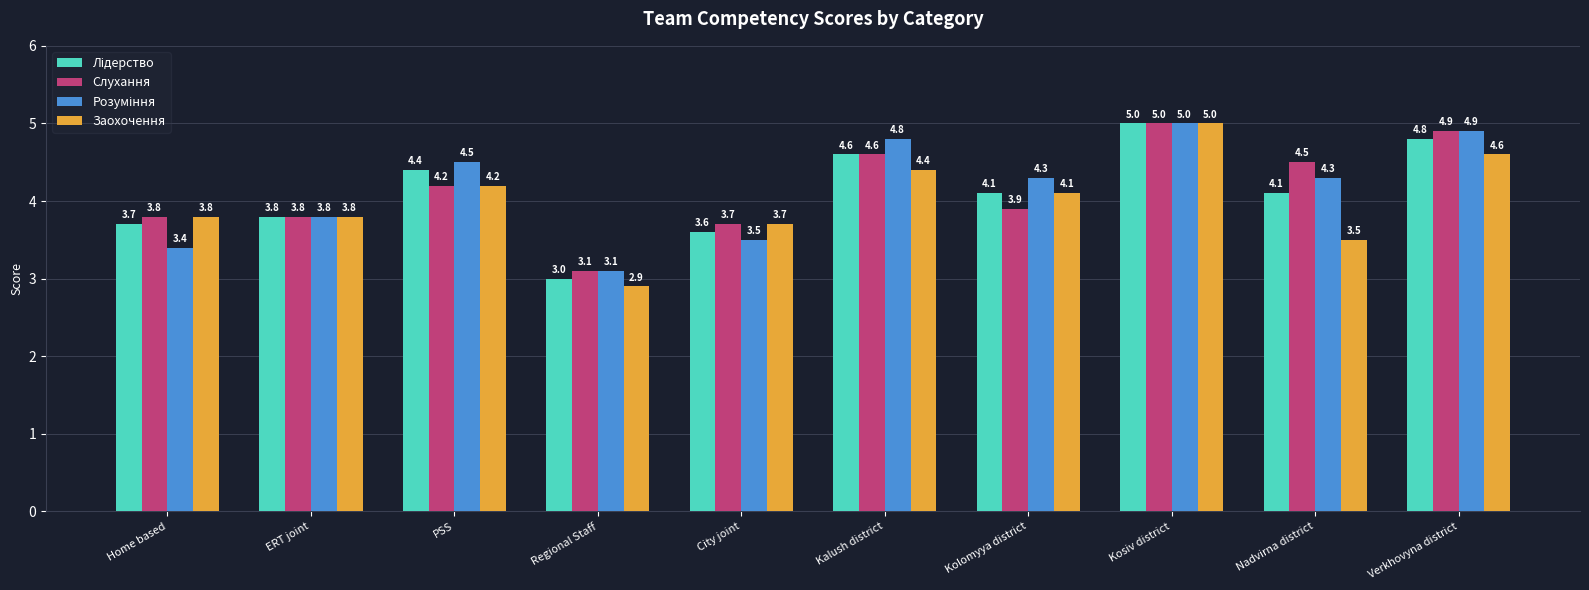

What is the label of the 7th bar from the right?

Regional Staff